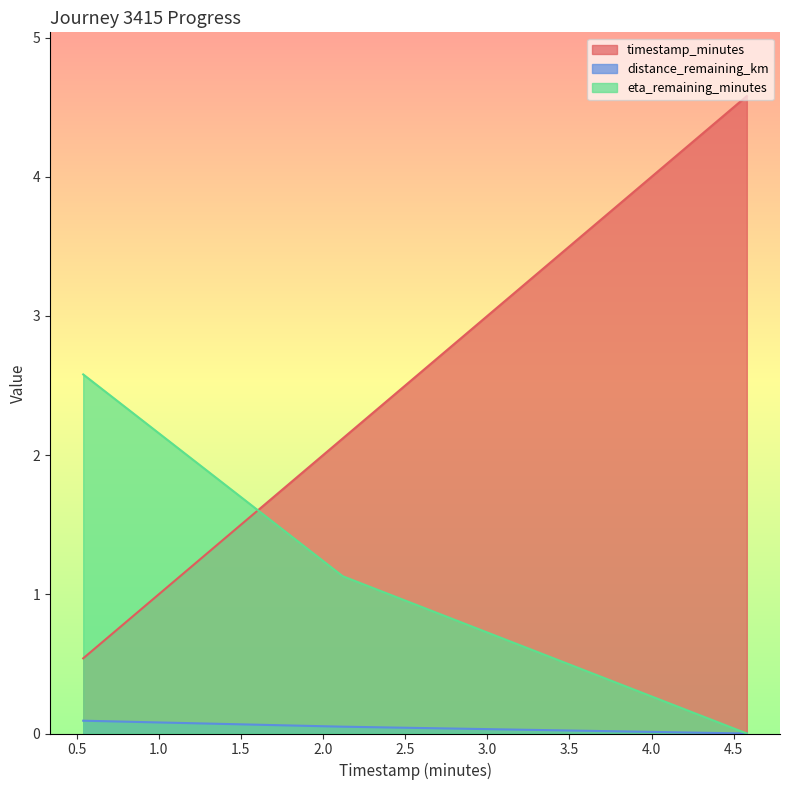

Which category has the lowest value across all series?

4.58